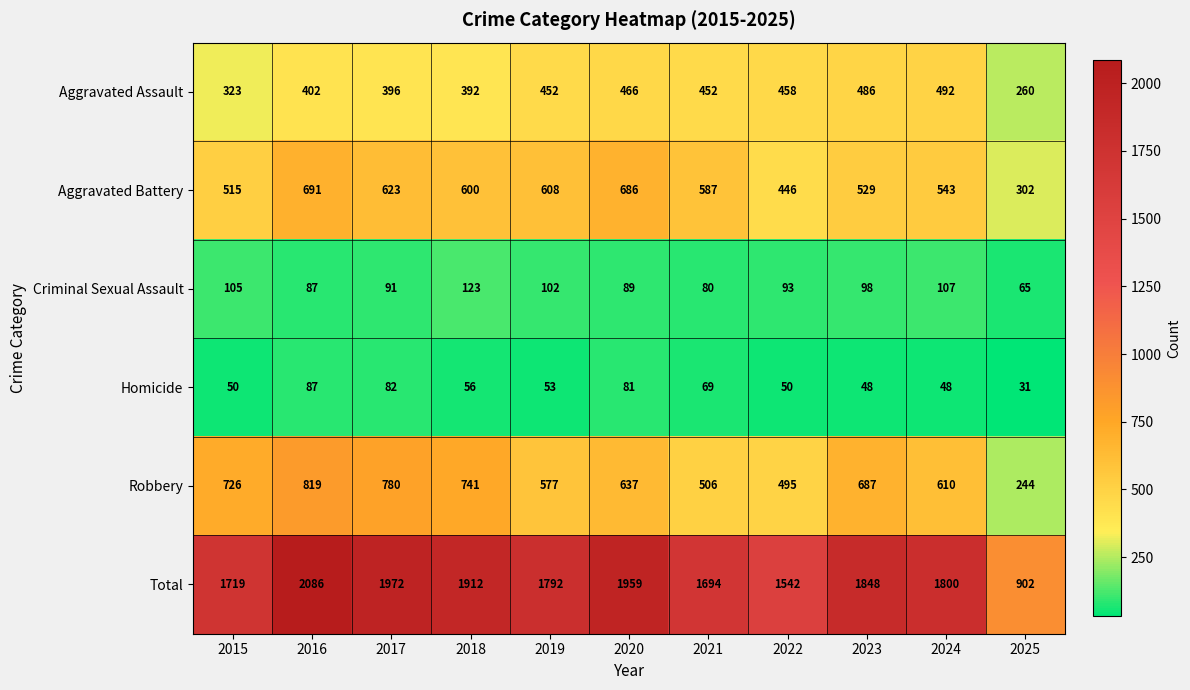

Count the number of categories in the chart.

11